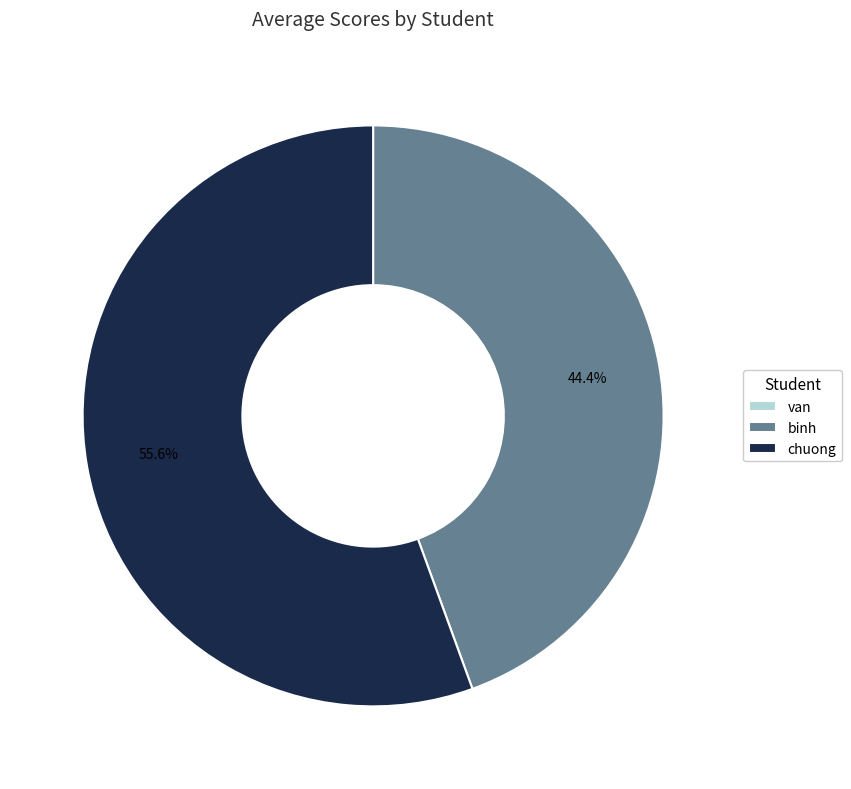

Is there any slice that represents more than half of the pie?

Yes